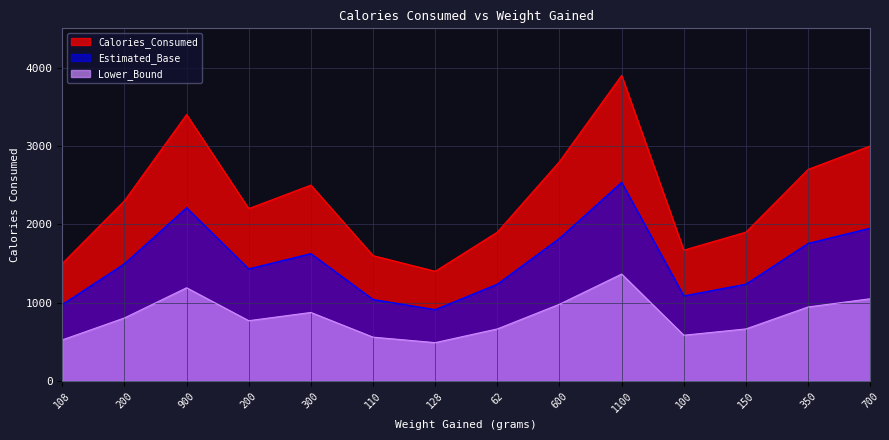

At which label does the data first exceed 2300?

900